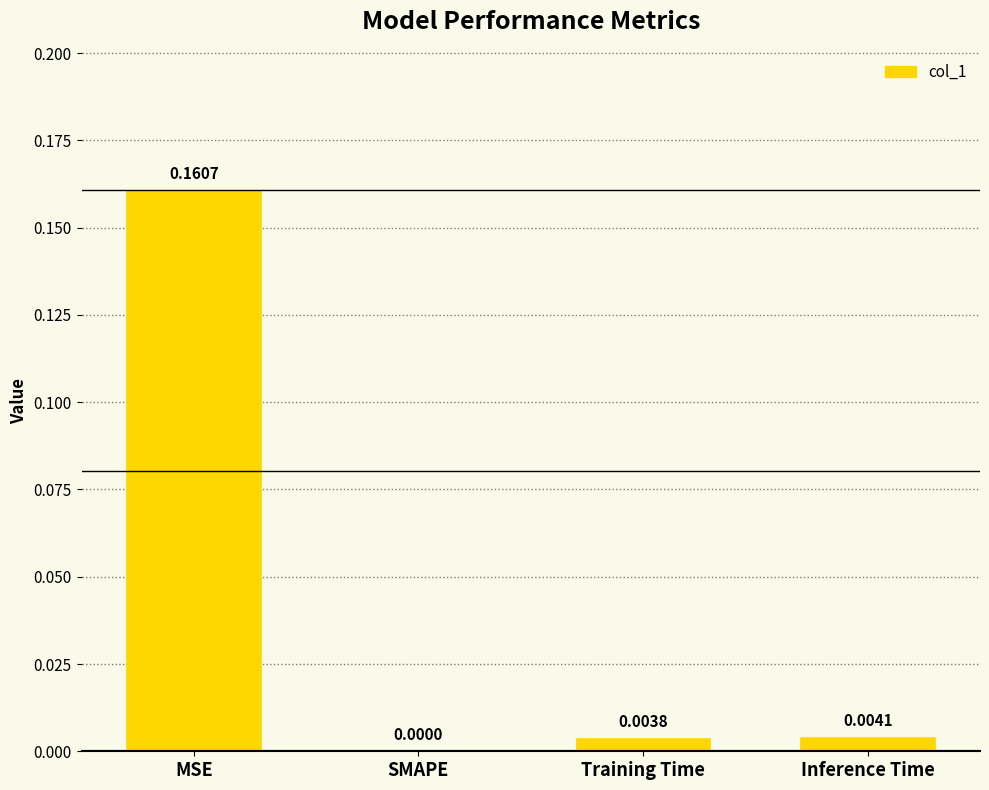

At which category does the chart reach its peak across all series?

MSE